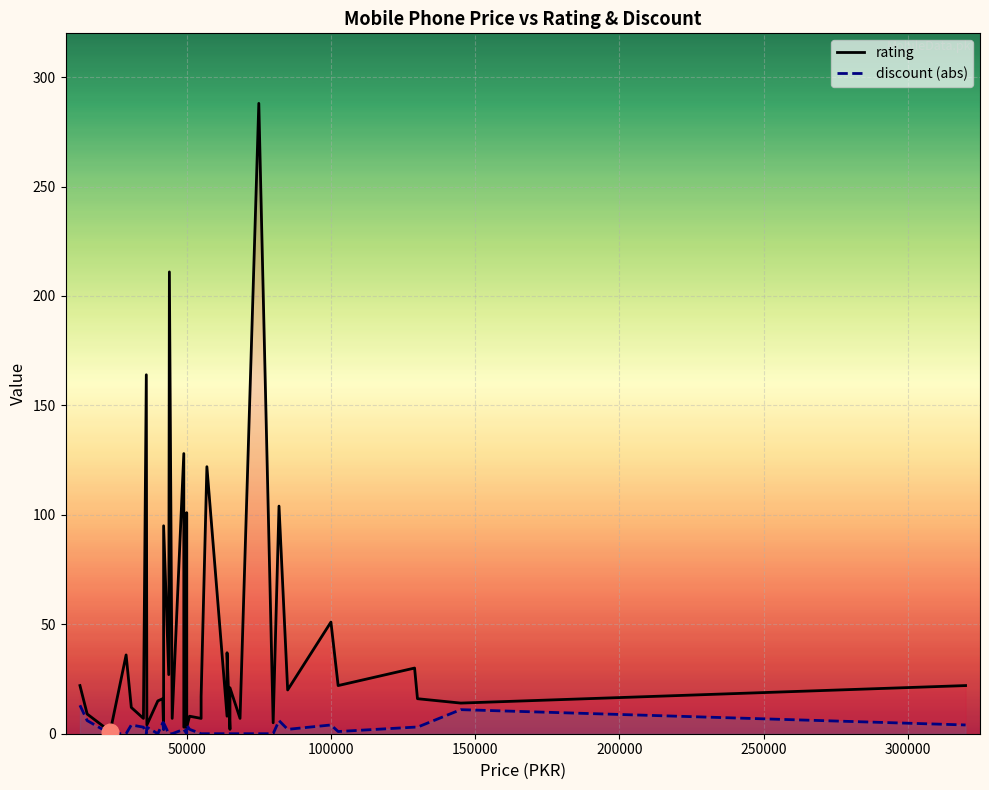

Is the value of discount at 19 greater than the value of rating at 14?

No